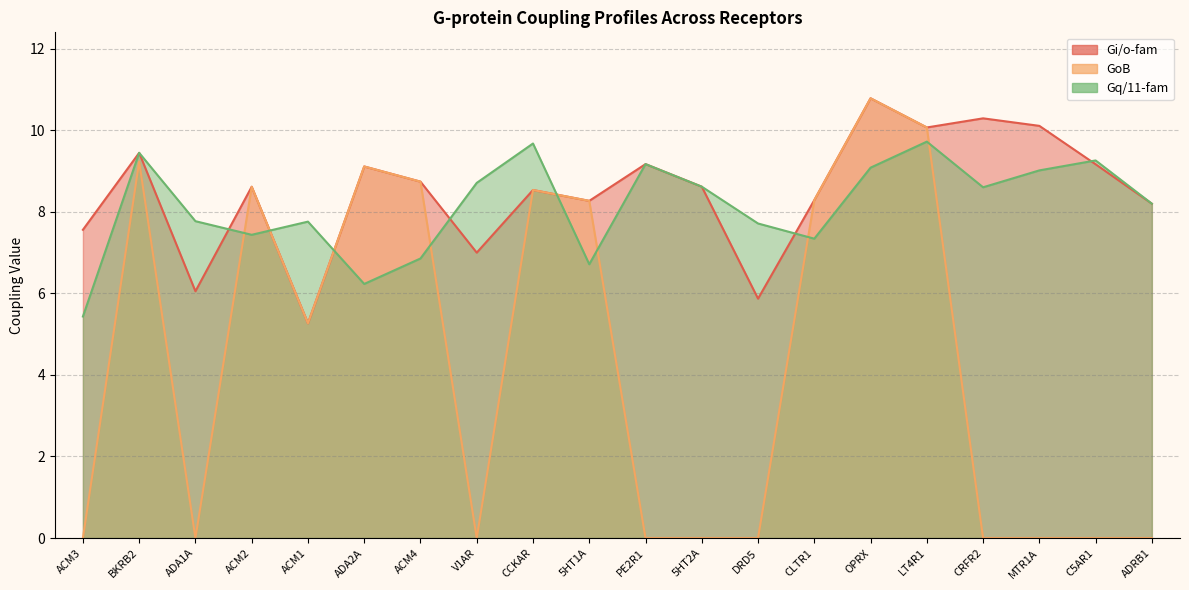

Is it true that Gq/11-fam equals 7.8 at ADA1A?

True